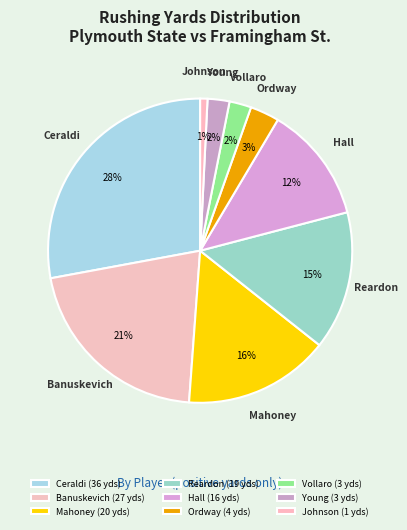

Do Vollaro and Ordway together represent more than half of the pie?

No